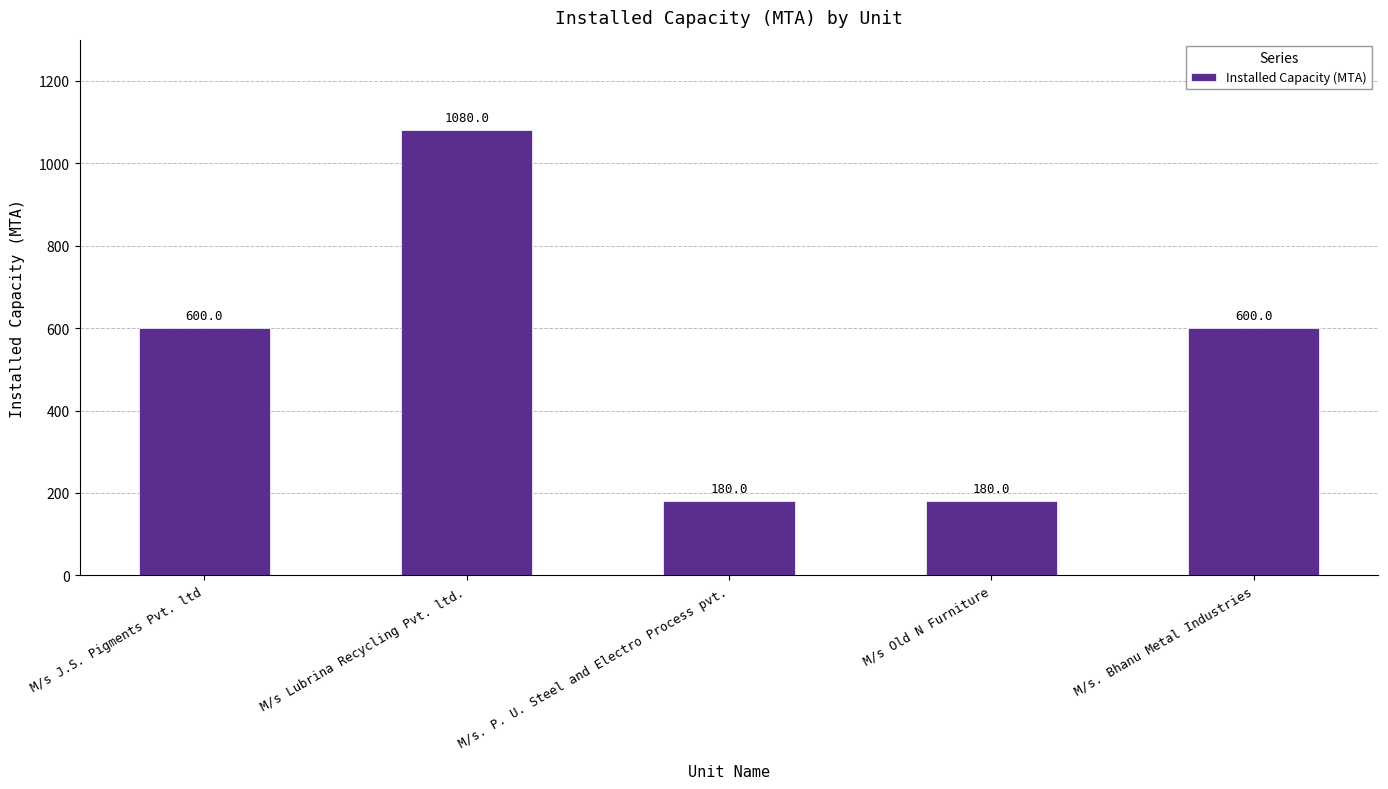

Between M/s. P. U. Steel and Electro Process pvt. and M/s Lubrina Recycling Pvt. ltd., which is larger?

M/s Lubrina Recycling Pvt. ltd.